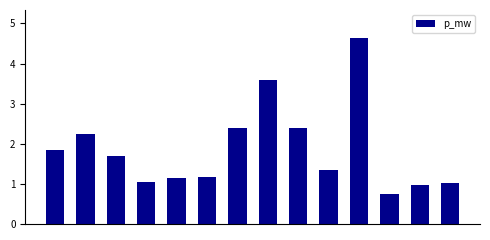

Are the bars horizontal?

No